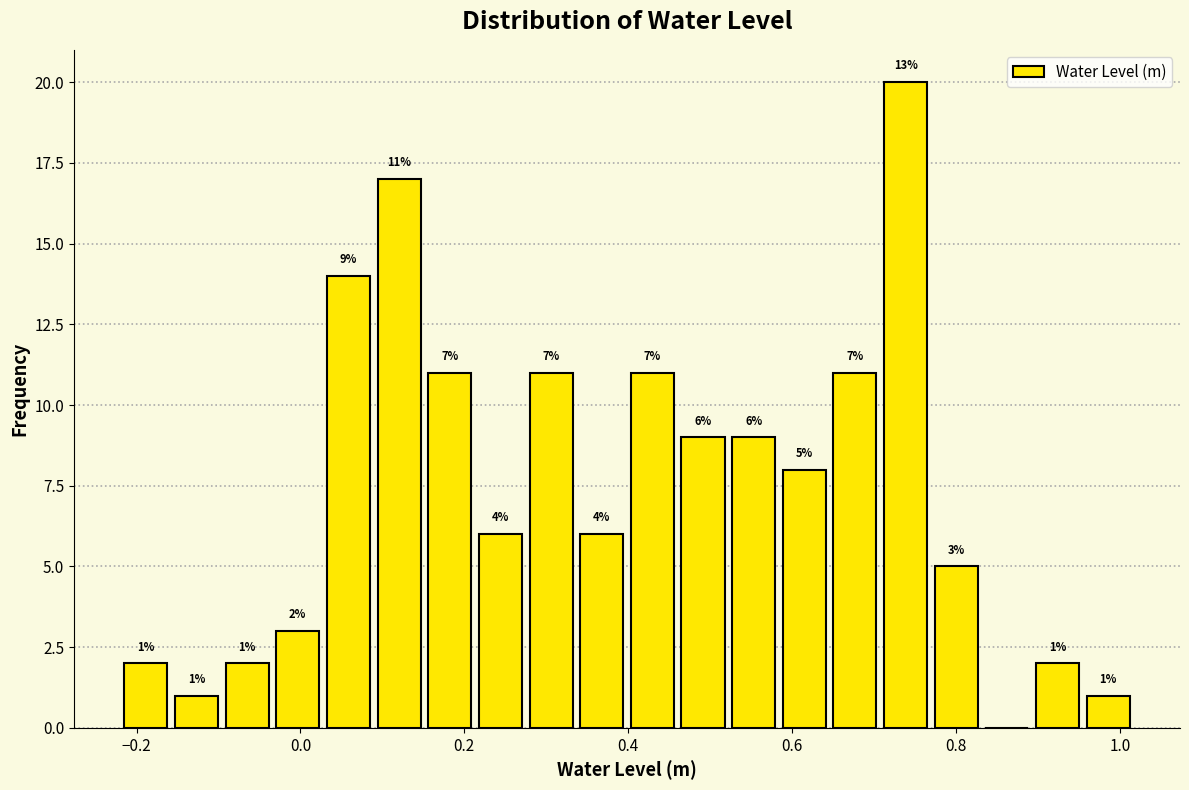

Read against the x-axis, roughly where is the centre of the tallest bar?

0.74